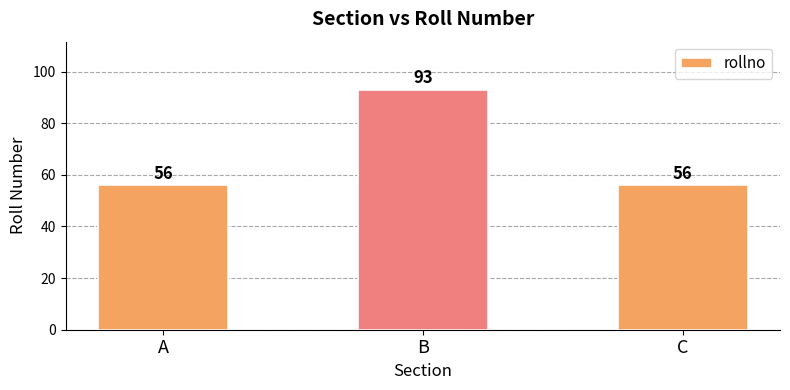

Reading left to right, list all the values displayed in this chart.

A=56	B=93	C=56